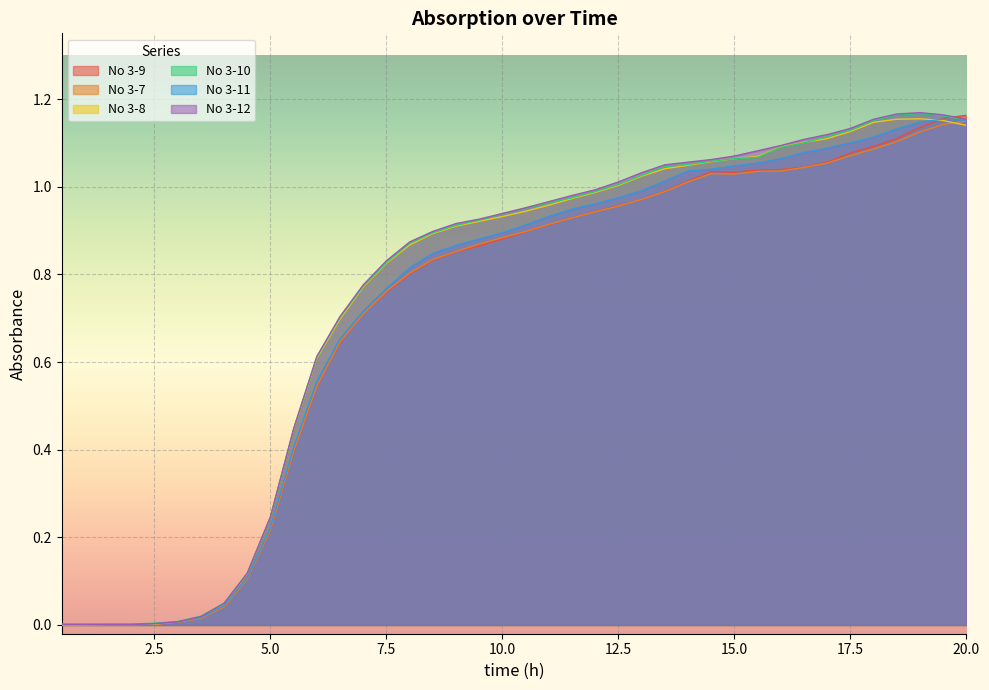

Reading left to right, transcribe all the data shown in this chart.

No 3-9: 0.0	0.0	0.0	0.0	0.0	0.0	0.0	0.0	0.1	0.2	0.4	0.5	0.6	0.7	0.8	0.8	0.8	0.9	0.9	0.9	0.9	0.9	0.9	0.9	1.0	1.0	1.0	1.0	1.0	1.0	1.0	1.0	1.0	1.1	1.1	1.1	1.1	1.1	1.2	1.2
No 3-7: 0.0	0.0	0.0	0.0	0.0	0.0	0.0	0.0	0.1	0.2	0.4	0.5	0.6	0.7	0.8	0.8	0.8	0.9	0.9	0.9	0.9	0.9	0.9	0.9	1.0	1.0	1.0	1.0	1.0	1.0	1.0	1.0	1.0	1.1	1.1	1.1	1.1	1.1	1.1	1.1
No 3-8: 0.0	0.0	0.0	0.0	0.0	0.0	0.0	0.0	0.1	0.2	0.4	0.6	0.7	0.8	0.8	0.9	0.9	0.9	0.9	0.9	0.9	1.0	1.0	1.0	1.0	1.0	1.0	1.0	1.1	1.1	1.1	1.1	1.1	1.1	1.1	1.1	1.2	1.2	1.2	1.1
No 3-10: 0.0	0.0	0.0	0.0	0.0	0.0	0.0	0.1	0.1	0.2	0.4	0.6	0.7	0.8	0.8	0.9	0.9	0.9	0.9	0.9	1.0	1.0	1.0	1.0	1.0	1.0	1.0	1.1	1.1	1.1	1.1	1.1	1.1	1.1	1.1	1.2	1.2	1.2	1.2	1.2
No 3-11: 0.0	0.0	0.0	0.0	0.0	0.0	0.0	0.0	0.1	0.2	0.4	0.6	0.7	0.7	0.8	0.8	0.8	0.9	0.9	0.9	0.9	0.9	0.9	1.0	1.0	1.0	1.0	1.0	1.0	1.0	1.1	1.1	1.1	1.1	1.1	1.1	1.1	1.1	1.2	1.2
No 3-12: 0.0	0.0	0.0	0.0	0.0	0.0	0.0	0.0	0.1	0.2	0.4	0.6	0.7	0.8	0.8	0.9	0.9	0.9	0.9	0.9	1.0	1.0	1.0	1.0	1.0	1.0	1.1	1.1	1.1	1.1	1.1	1.1	1.1	1.1	1.1	1.2	1.2	1.2	1.2	1.2